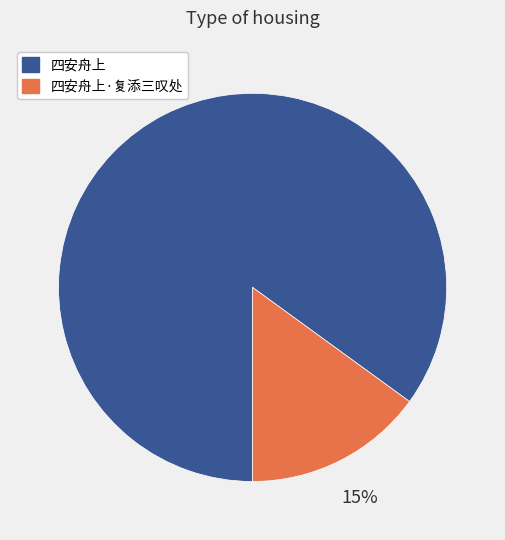

Do 四安舟上 and 四安舟上·复添三叹处 together represent more than half of the pie?

Yes